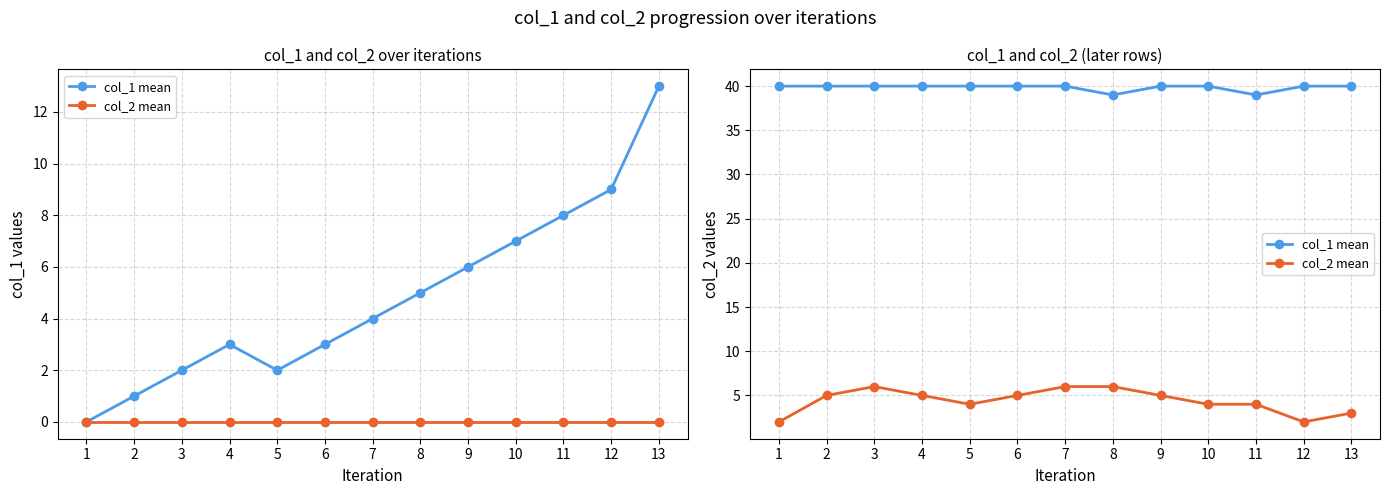

Does the chart display data point markers on the line(s)?

Yes